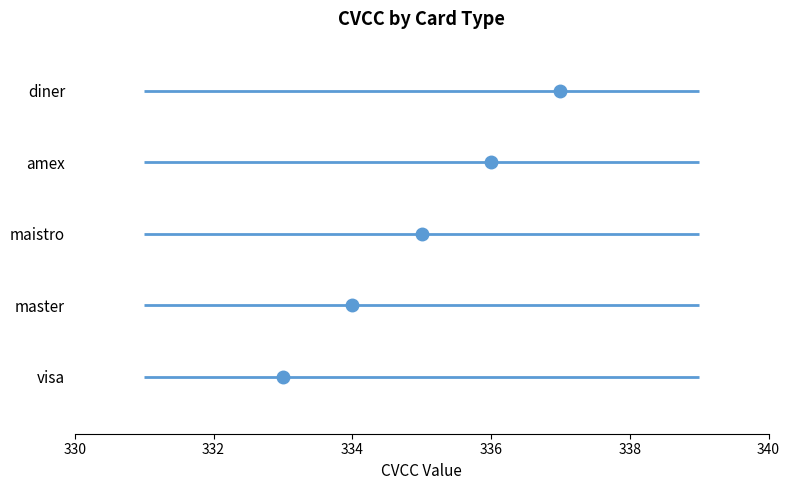

Rank the categories by value from highest to lowest.

diner, amex, maistro, master, visa